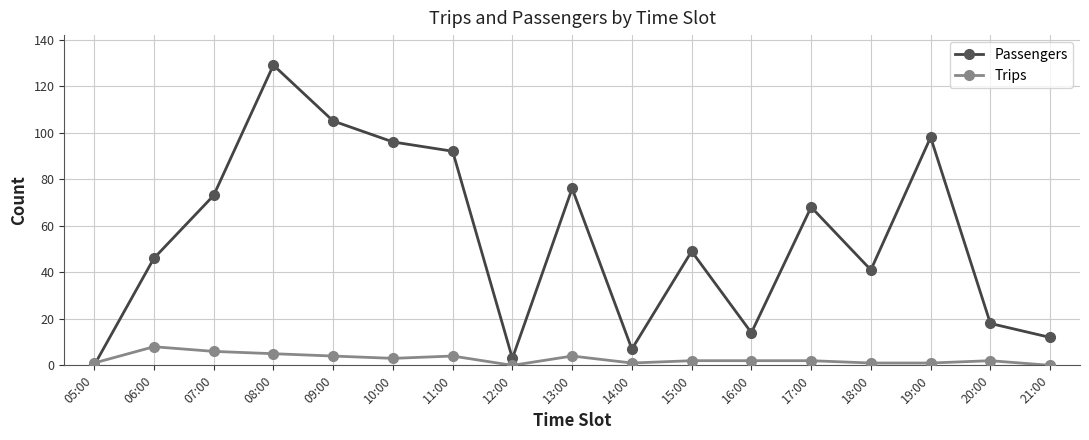

Reading right to left, transcribe all the data shown in this chart.

Passengers: 21:00=12	20:00=18	19:00=98	18:00=41	17:00=68	16:00=14	15:00=49	14:00=7	13:00=76	12:00=3	11:00=92	10:00=96	09:00=105	08:00=129	07:00=73	06:00=46	05:00=0
Trips: 21:00=0	20:00=2	19:00=1	18:00=1	17:00=2	16:00=2	15:00=2	14:00=1	13:00=4	12:00=0	11:00=4	10:00=3	09:00=4	08:00=5	07:00=6	06:00=8	05:00=1